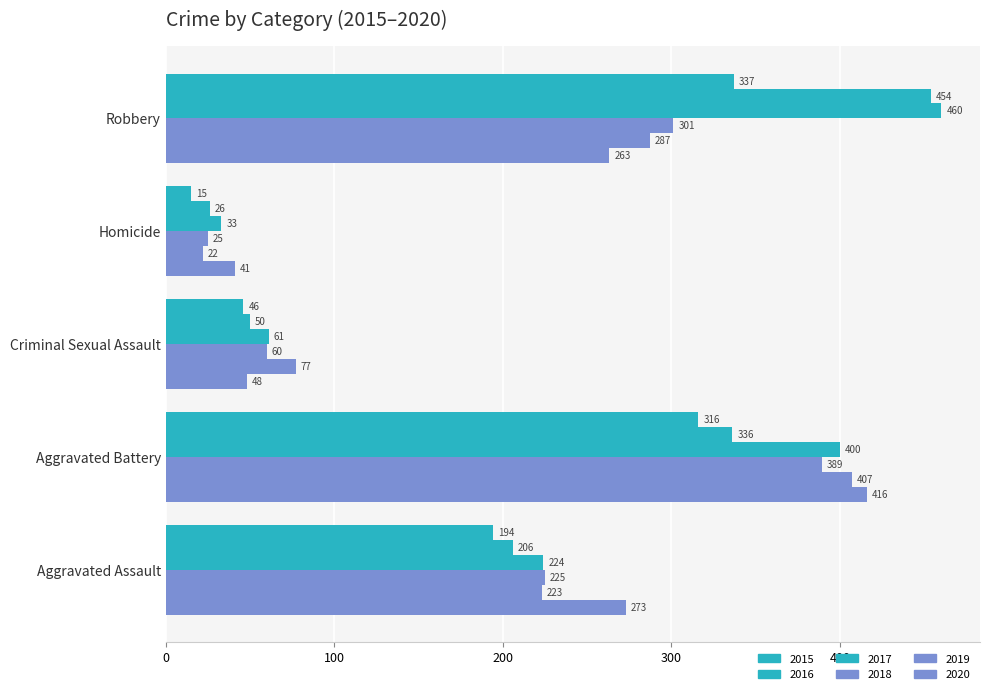

Count the number of categories in the chart.

5